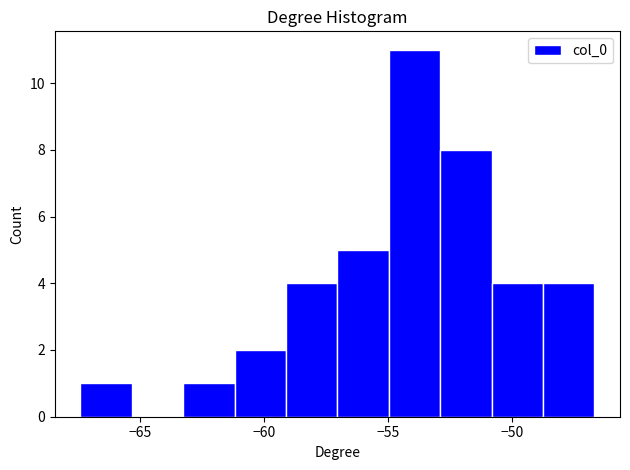

Which range on the x-axis has the tallest bar?

-55.0 to -53.0